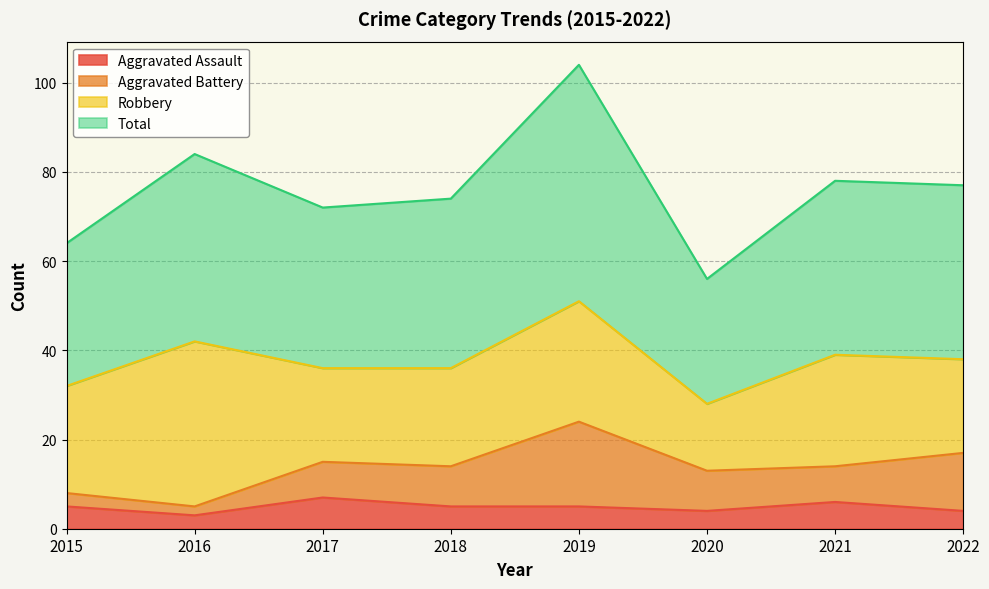

What is the spread (max minus min) of values at 2017?

65